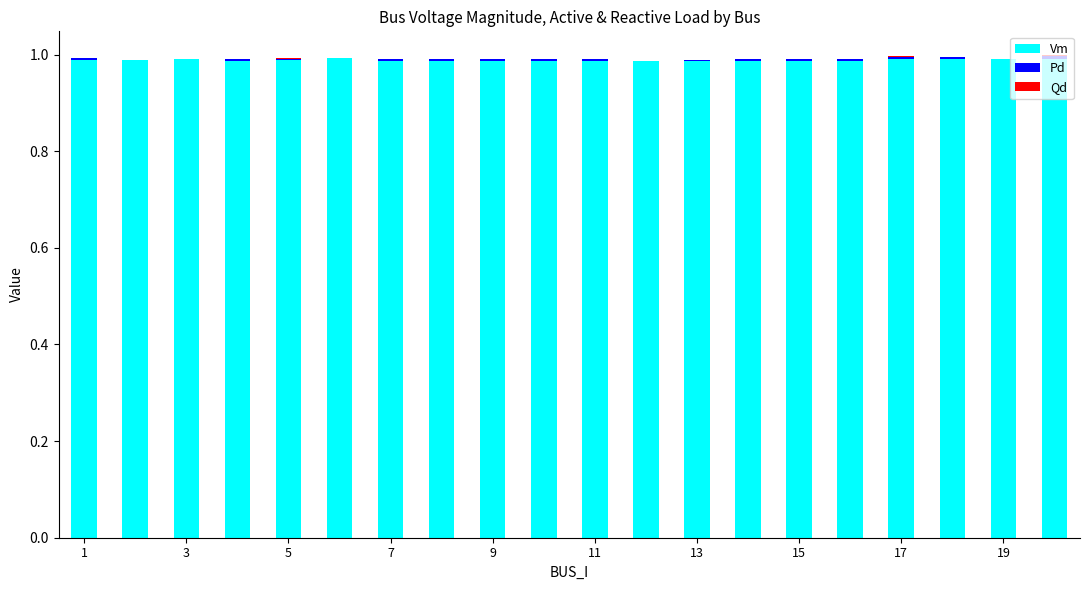

What is the sum of all Vm values?

19.8